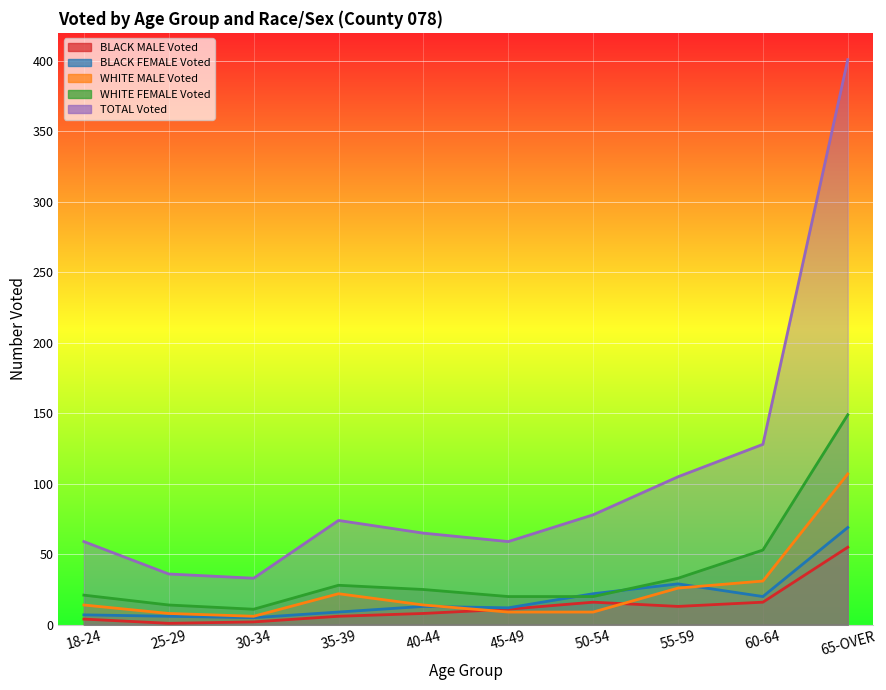

What are all the series names shown in the legend?

BLACK MALE Voted, BLACK FEMALE Voted, WHITE MALE Voted, WHITE FEMALE Voted, TOTAL Voted